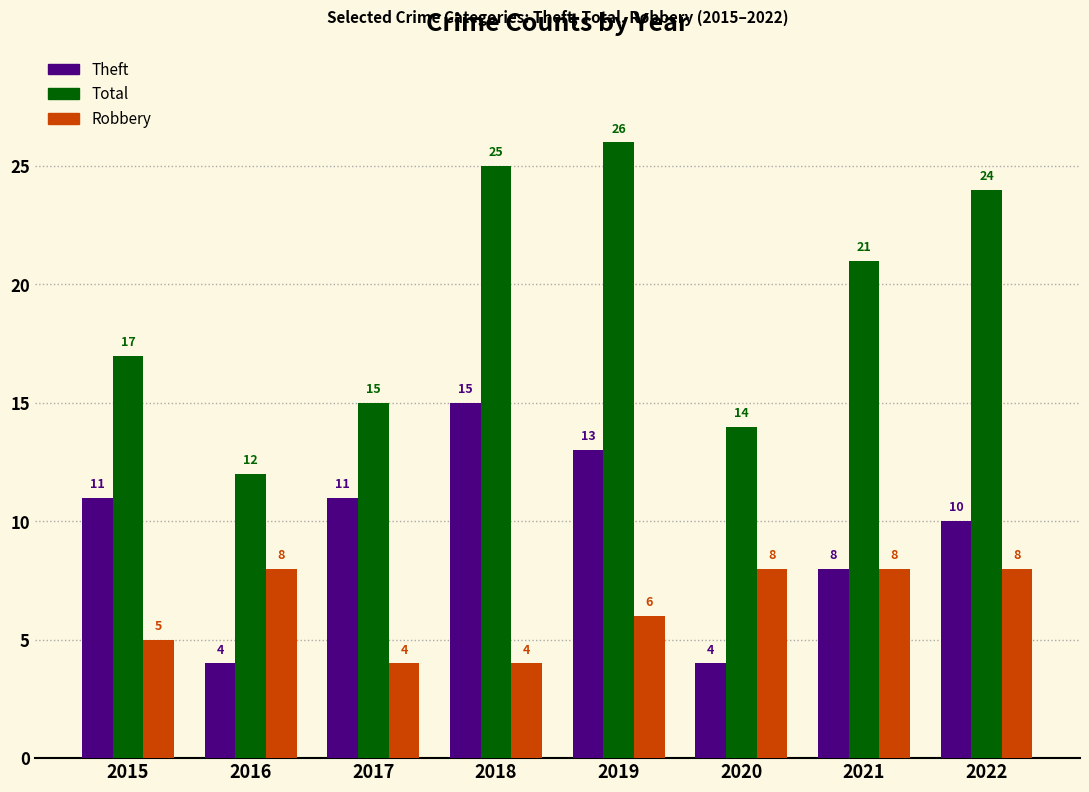

Rank the series by their average value, from lowest to highest.

Robbery, Theft, Total